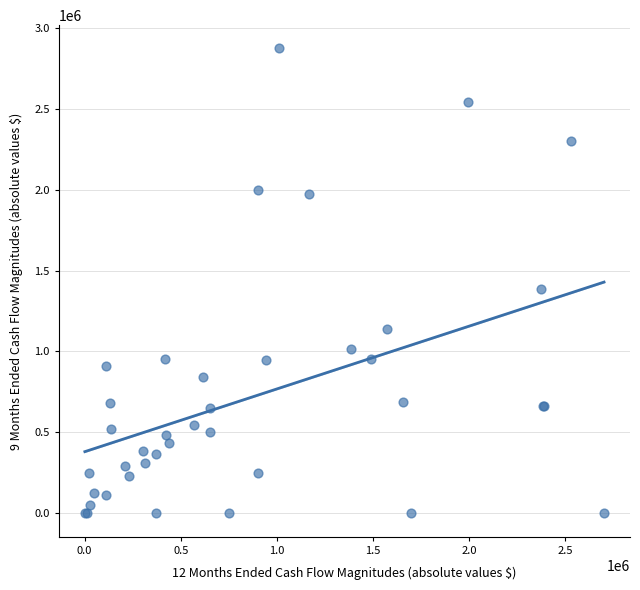

What Y value in the scatter plot is closest to 1436054?

1385390